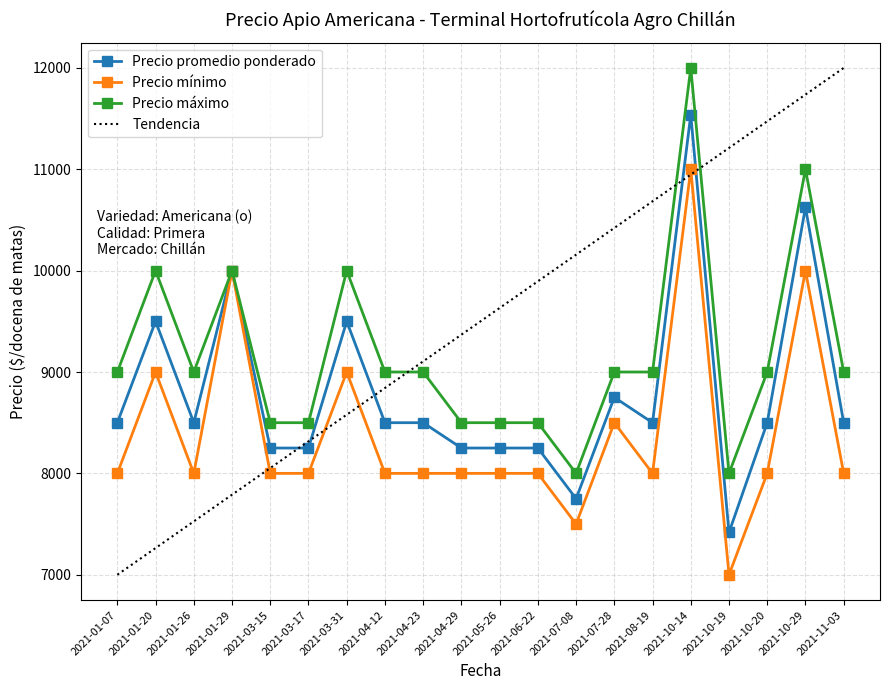

Does the chart have visible grid lines?

Yes